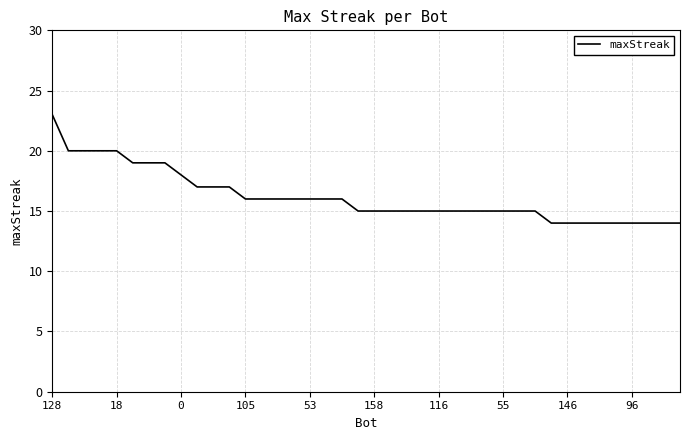

Does the chart have visible grid lines?

Yes